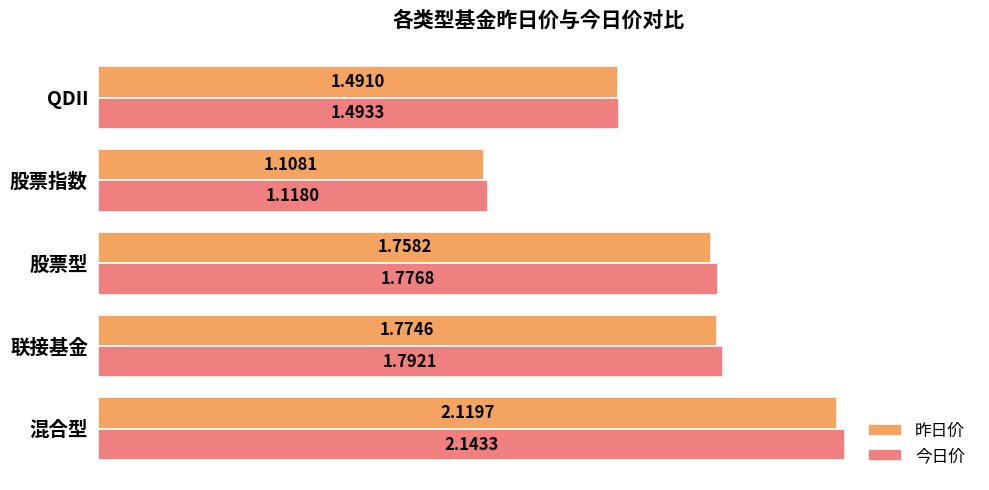

Rank the series by their maximum value, from lowest to highest.

昨日价, 今日价